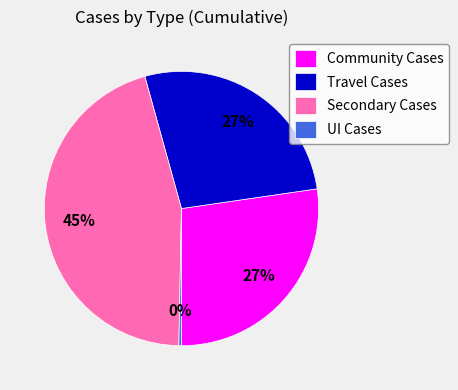

Is there any slice that represents more than half of the pie?

No